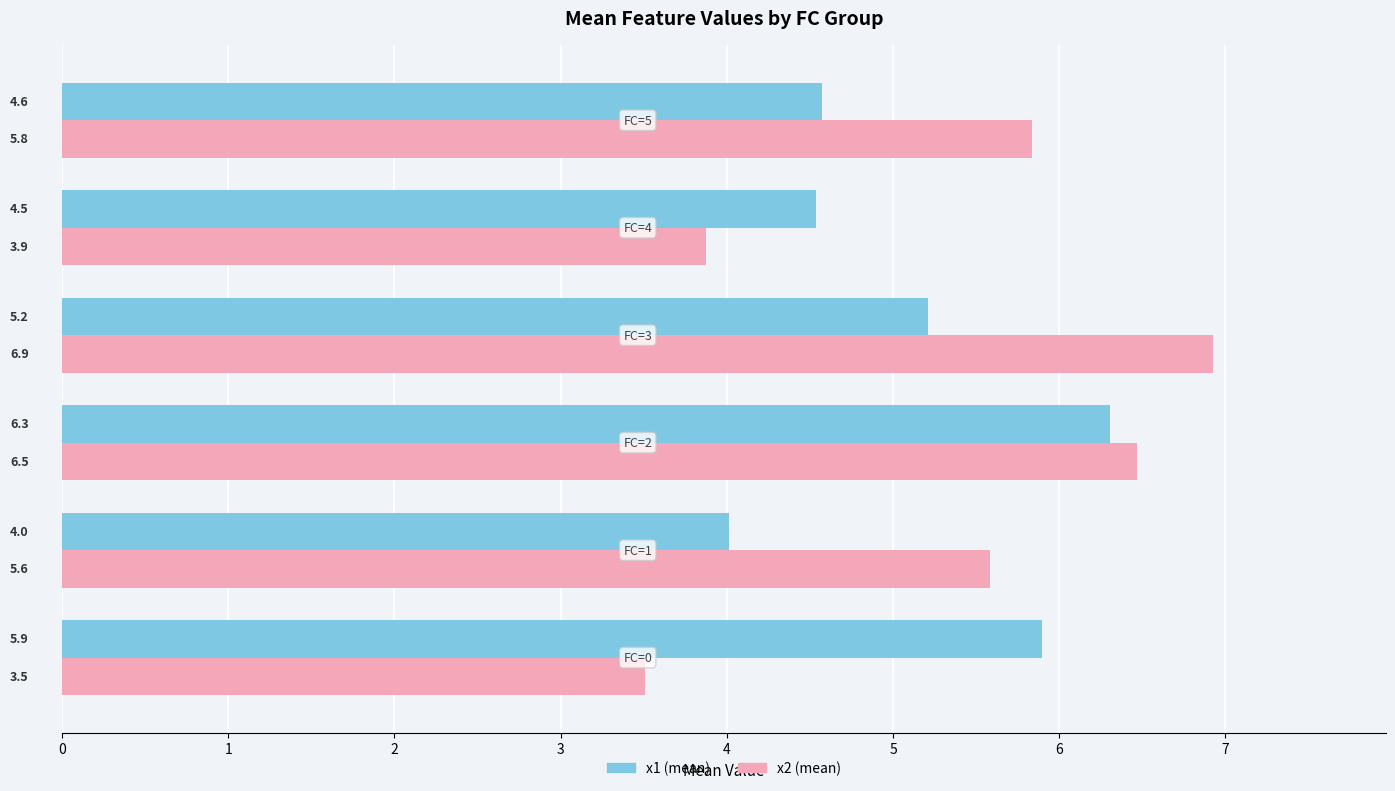

What is the greatest value displayed?

6.9